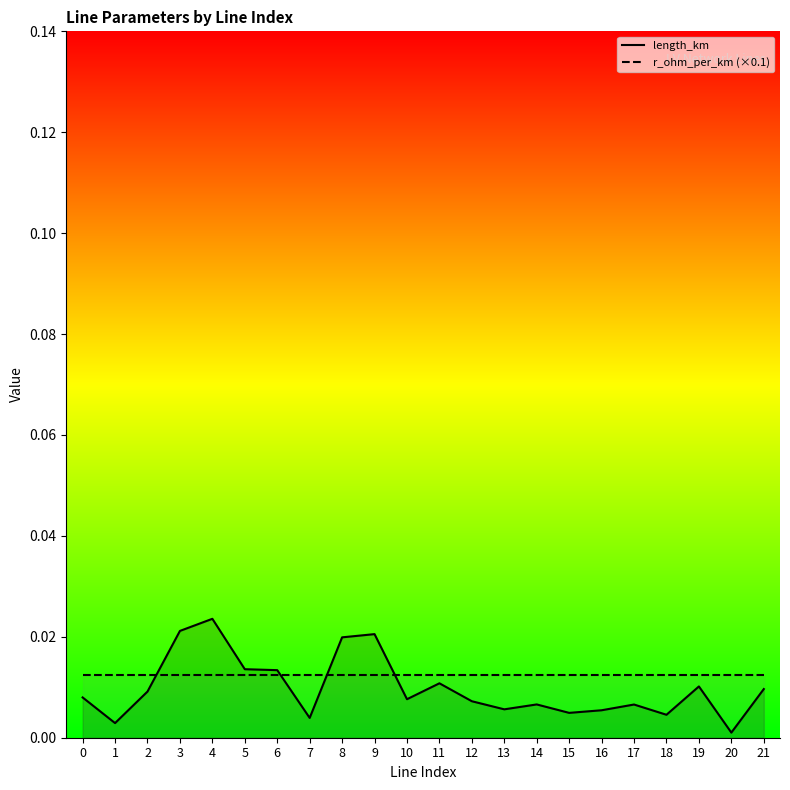

List the series in order of their peak value, highest first.

length_km, r_ohm_per_km (×0.1)